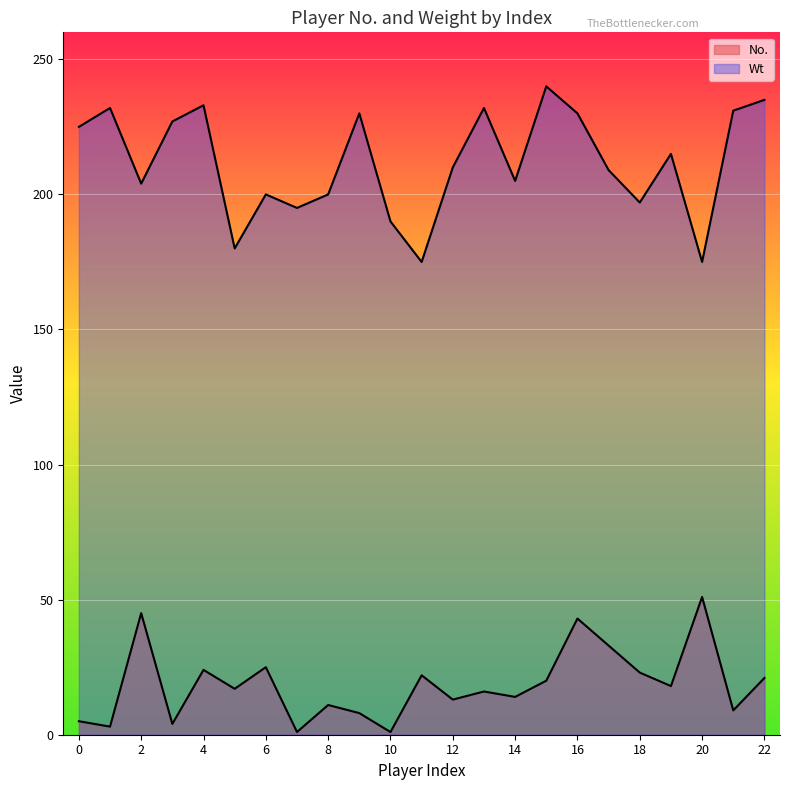

At which category does Wt reach its first local valley?

2